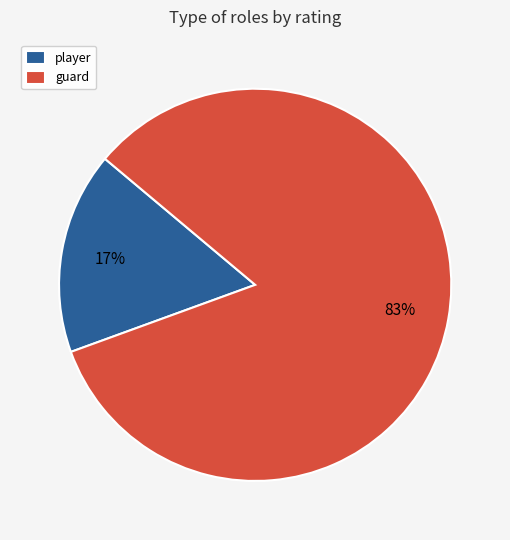

Do guard and player together represent more than half of the pie?

Yes